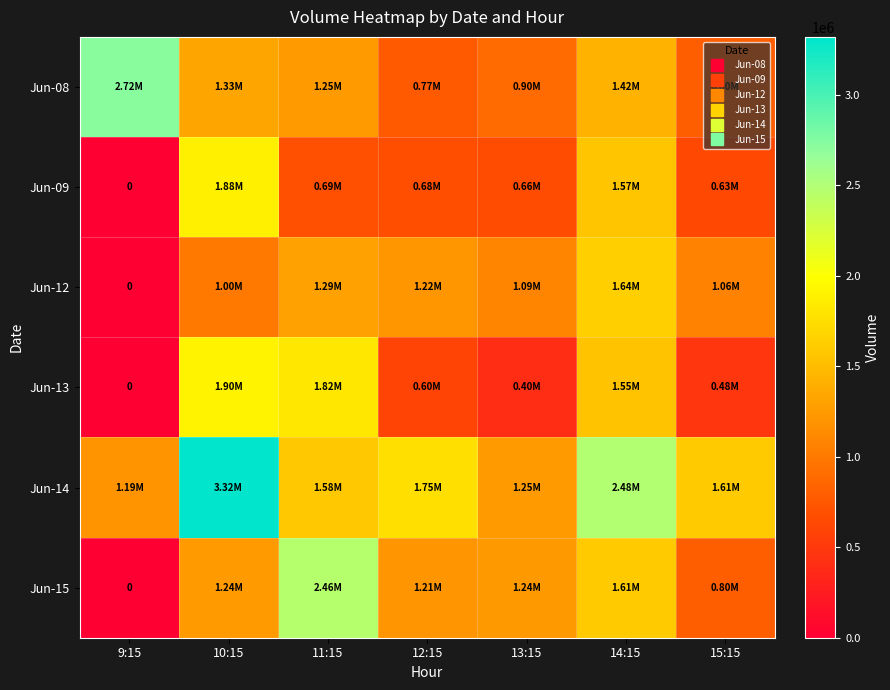

Where is Jun-08 nearest to the value 1743292?

14:15